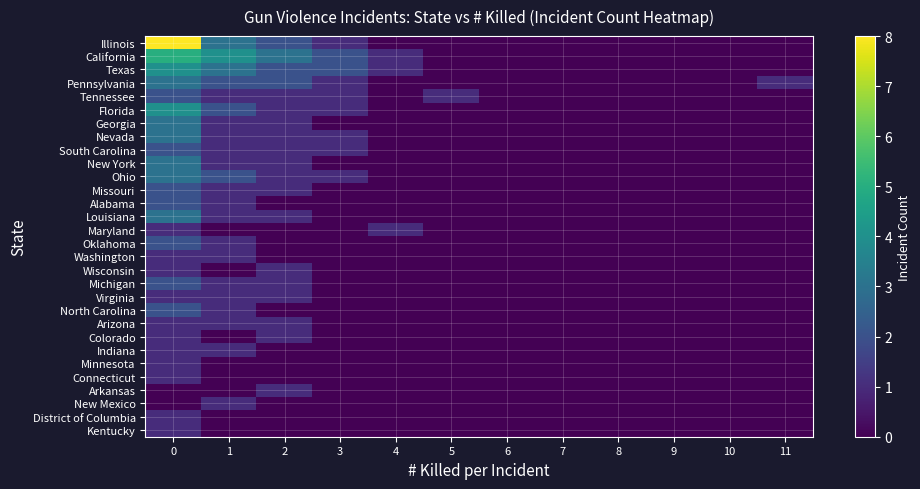

How many distinct data groups are displayed?

30